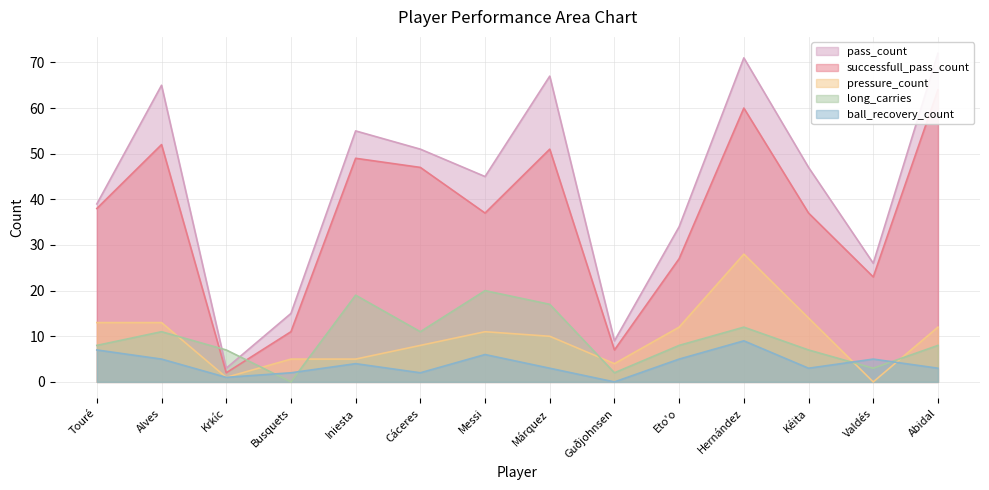

Rank the series at Alves from highest to lowest value.

pass_count, successfull_pass_count, pressure_count, long_carries, ball_recovery_count